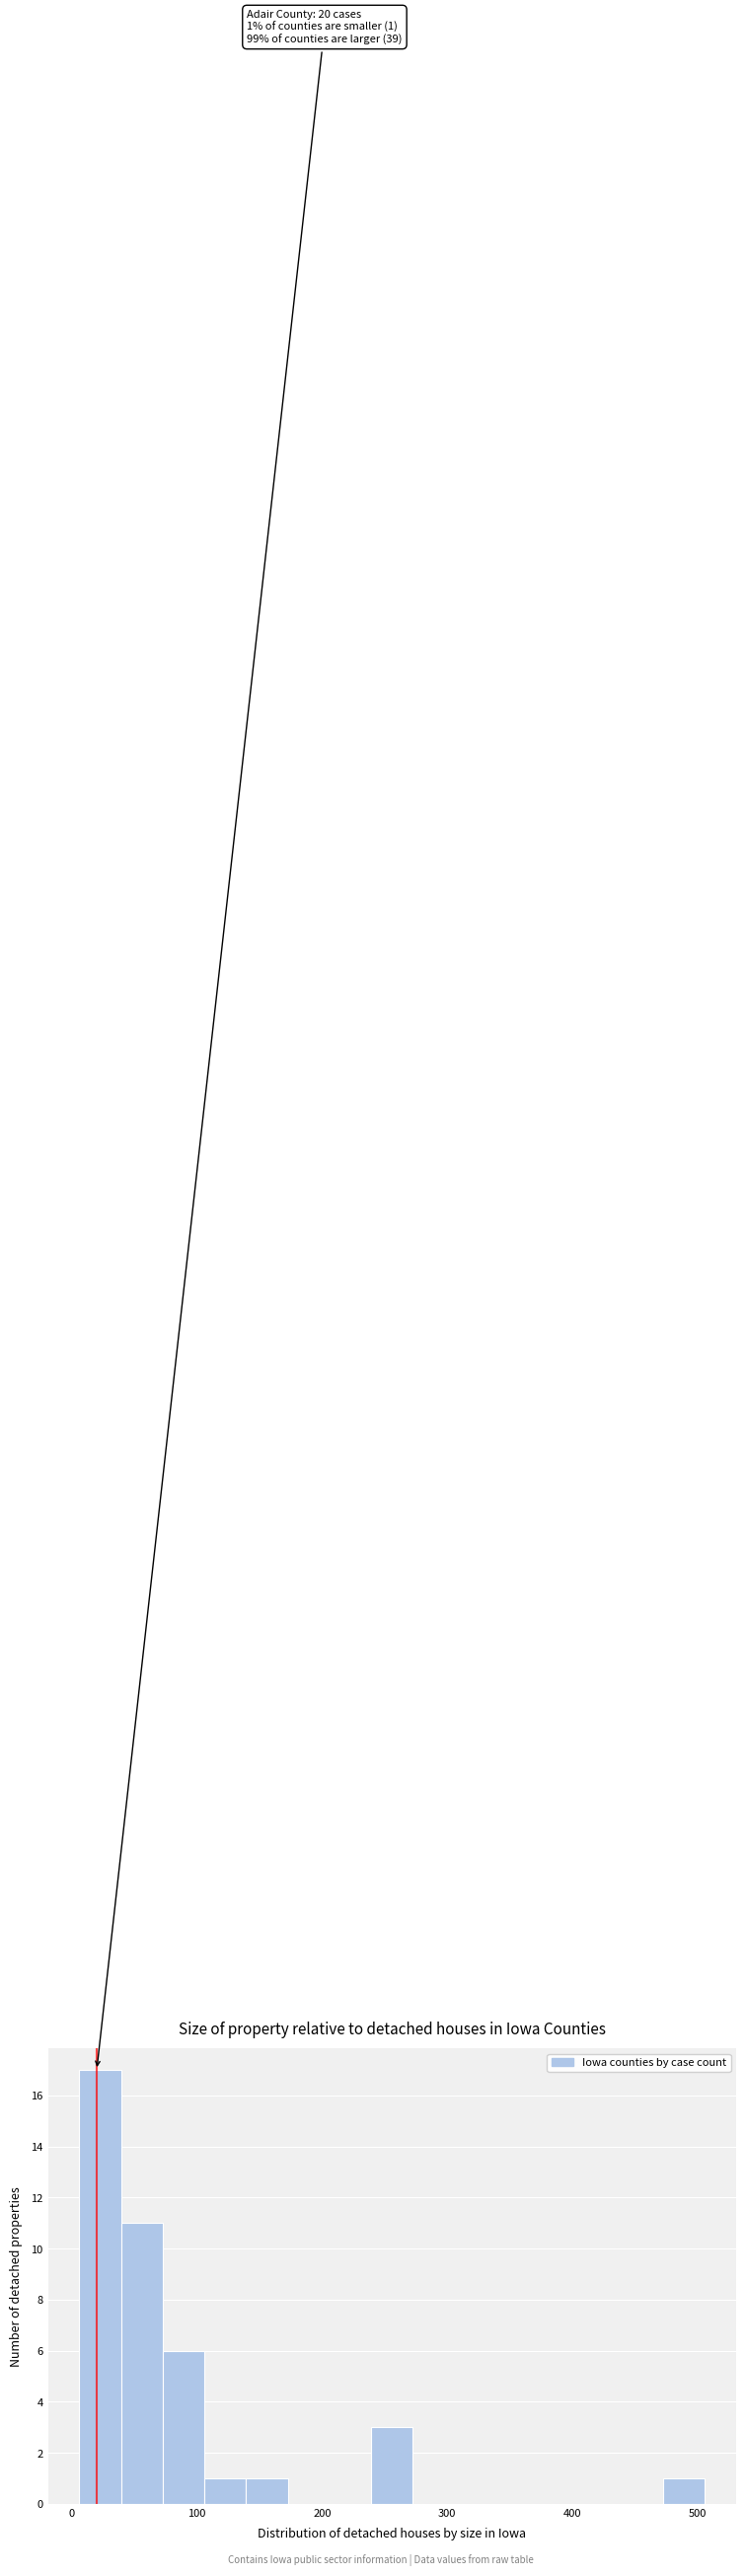

Around what value on the x-axis is the tallest bar? Give the approximate position of its centre, as read against the axis.

20